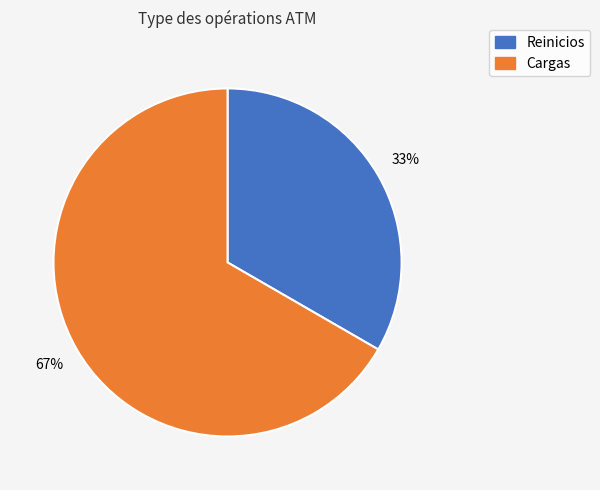

Which category has the biggest portion of the pie?

Cargas